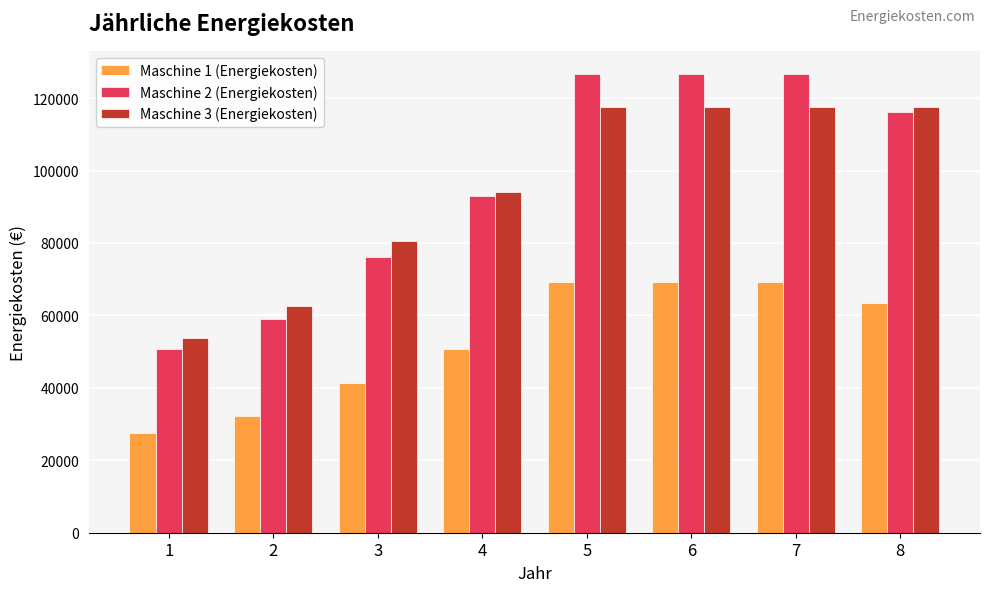

What is the minimum value for Maschine 3 (Energiekosten)?

53760